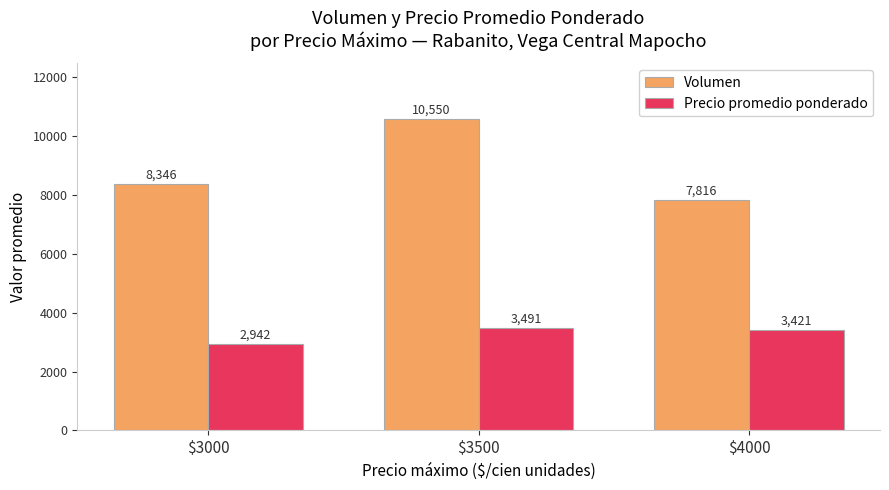

Which series has the largest total across all categories?

Volumen